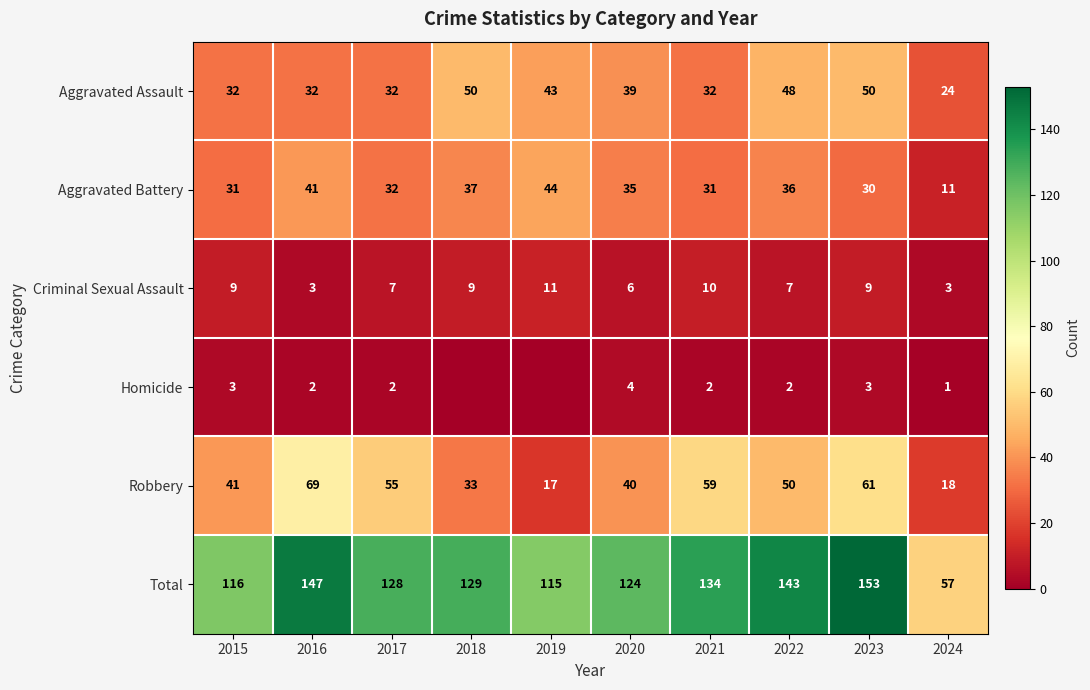

Read the Total value at 2017, to the nearest 10.

130